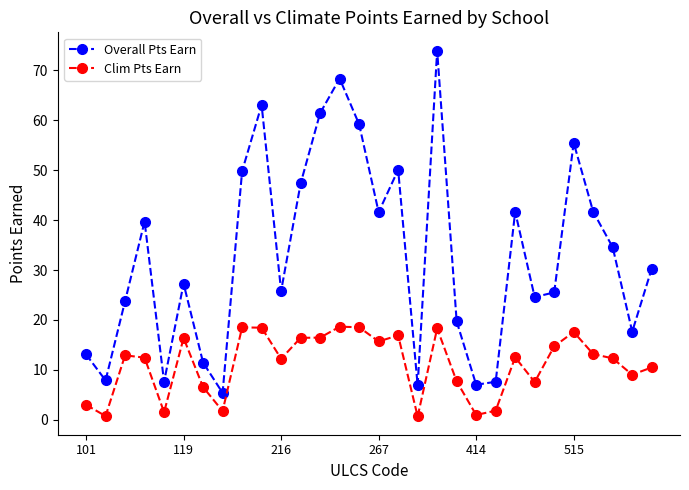

What is the value of the Overall Pts Earn point at the 8th from the left?

5.4